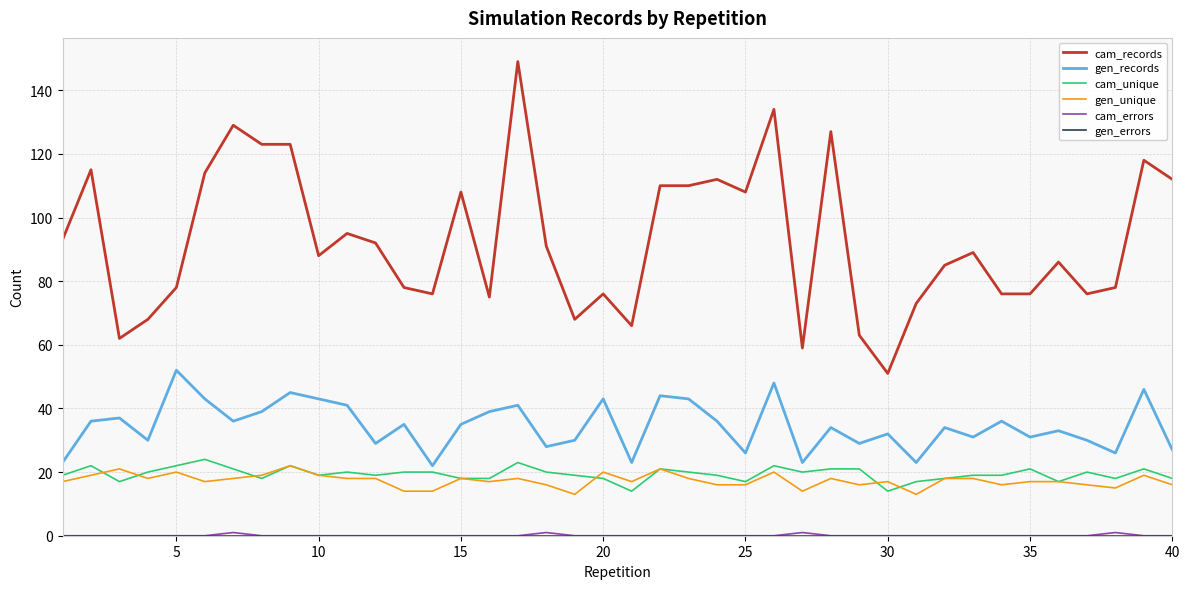

True or false: cam_unique and cam_records intersect in this chart.

False